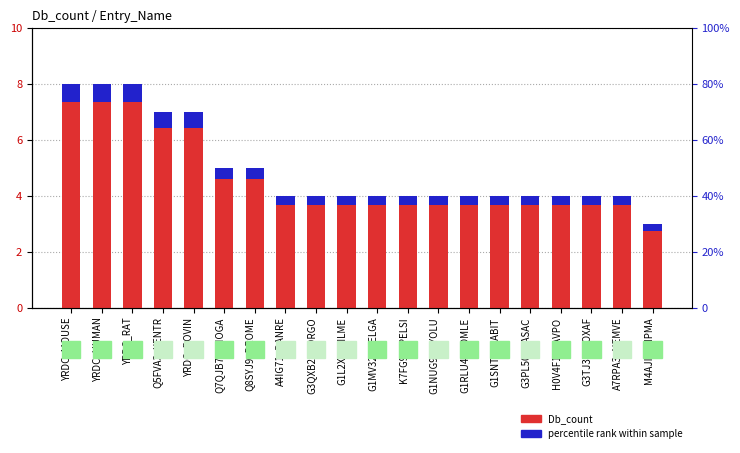

At which label is Db_count closest to 5?

Q7QJB7_ANOGA